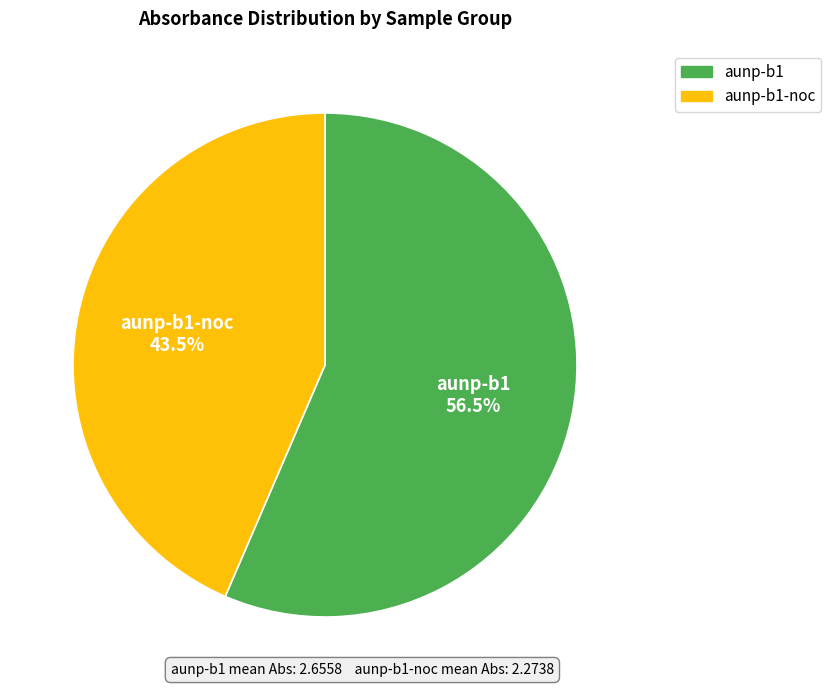

Does any single category account for the majority?

Yes